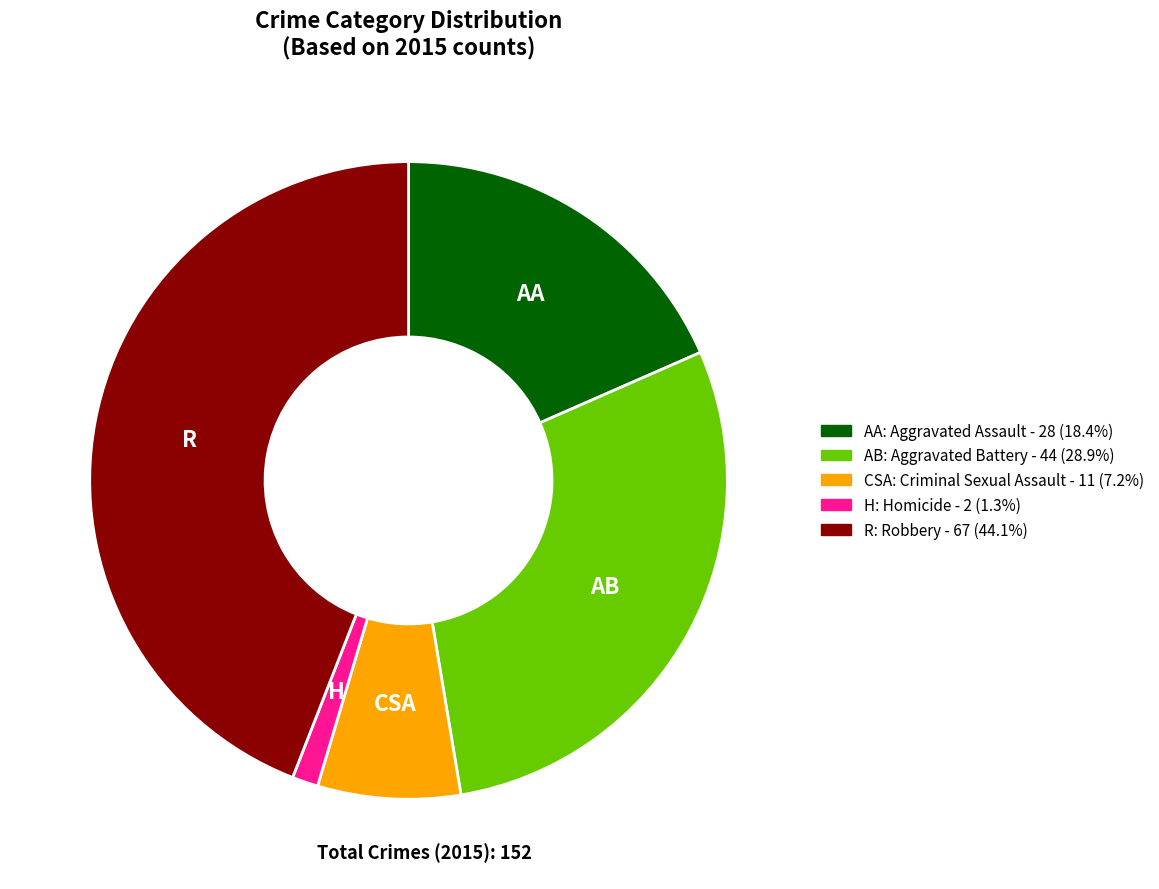

Is there a majority slice in this chart?

No